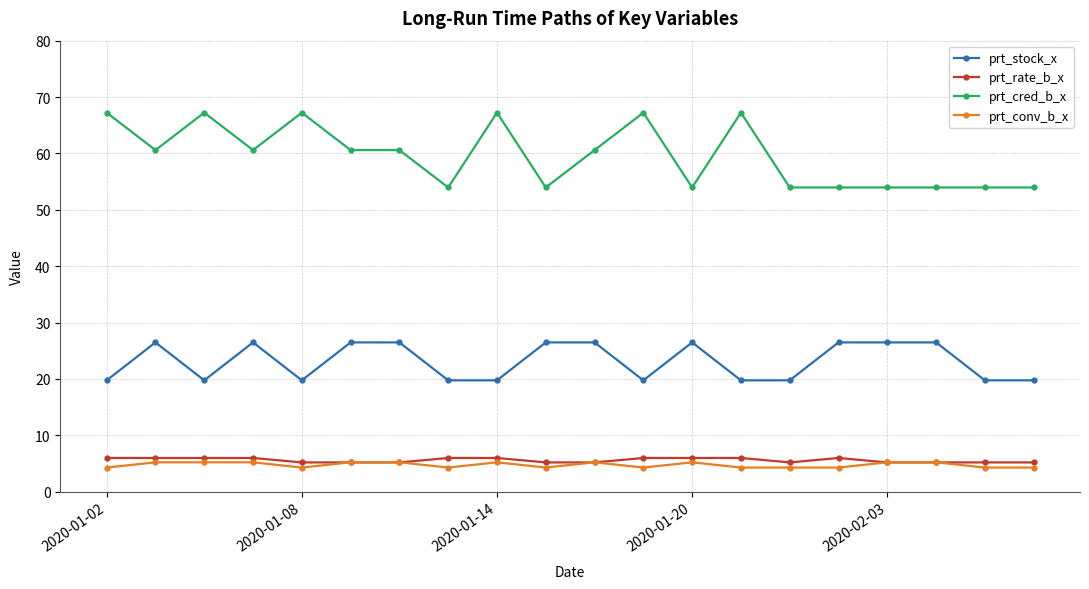

What is the highest value of the prt_cred_b_x series?

67.2